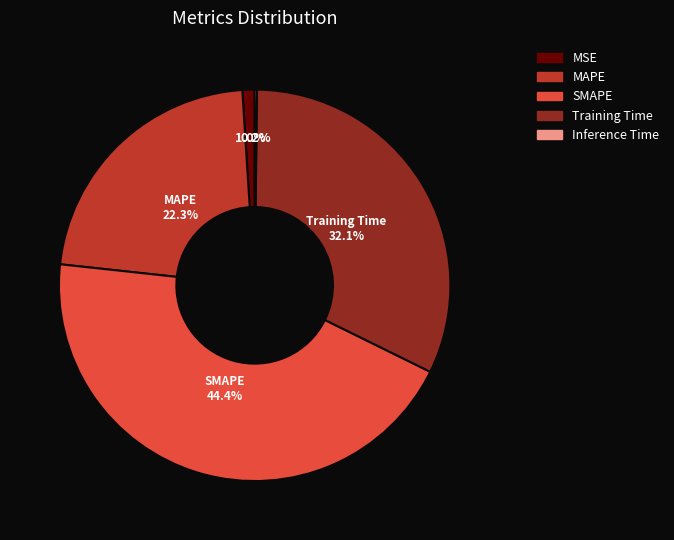

Does SMAPE account for over 50% of the chart?

No